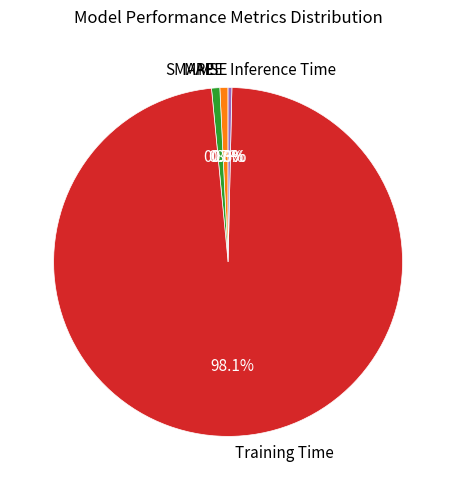

What percentage do Training Time and MAPE together represent?

98.9%